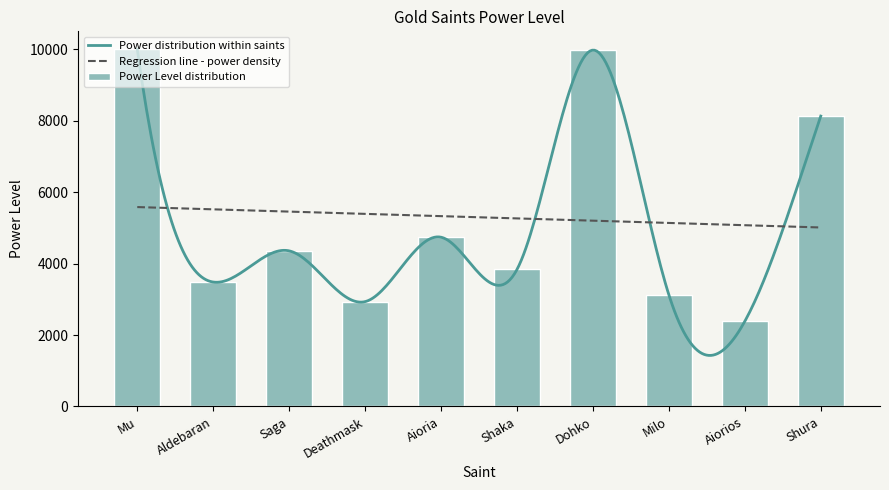

What is the sum of the values at Aldebaran and Saga?

7837